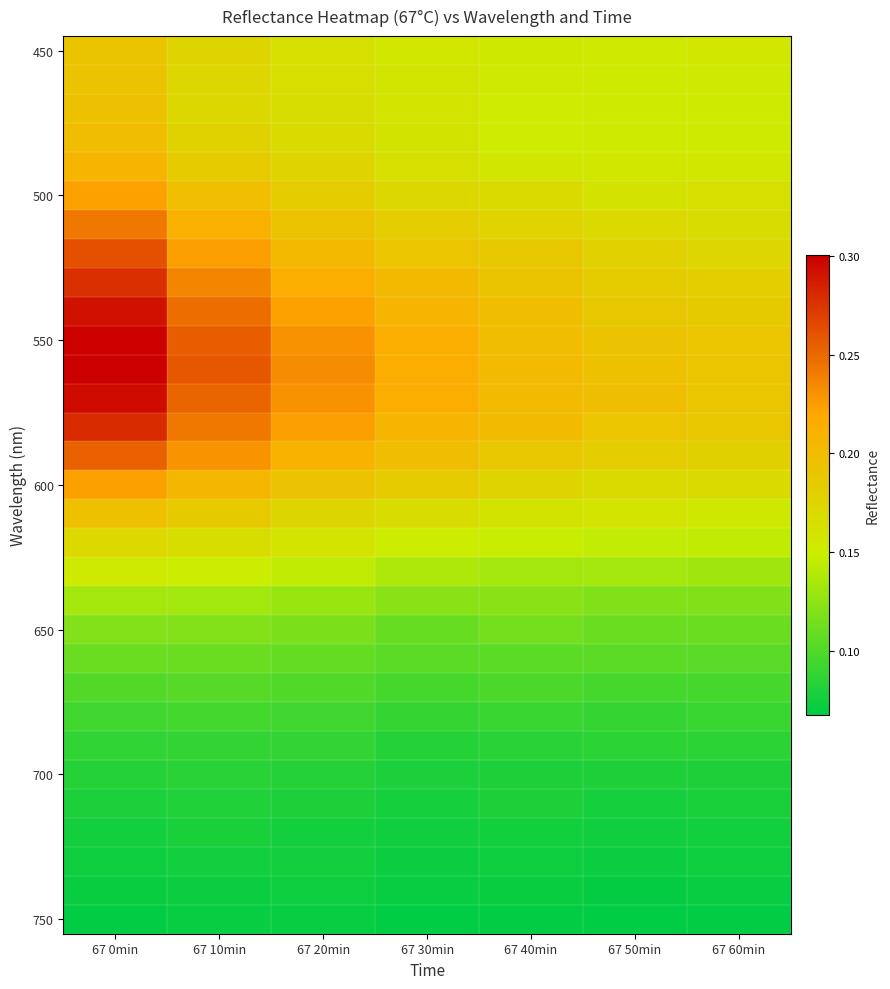

At which category is the sum across all series the highest?

67 0min